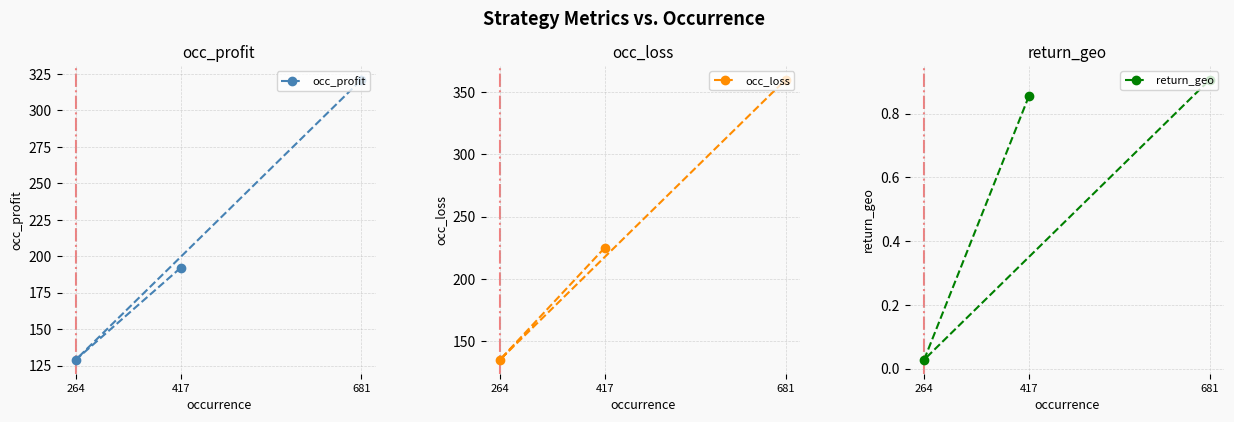

Reading left to right, transcribe all the data shown in this chart.

occ_profit: 417=192.0	264=129.0	681=321.0
occ_loss: 417=225.0	264=135.0	681=360.0
return_geo: 417=0.9	264=0.0	681=0.9